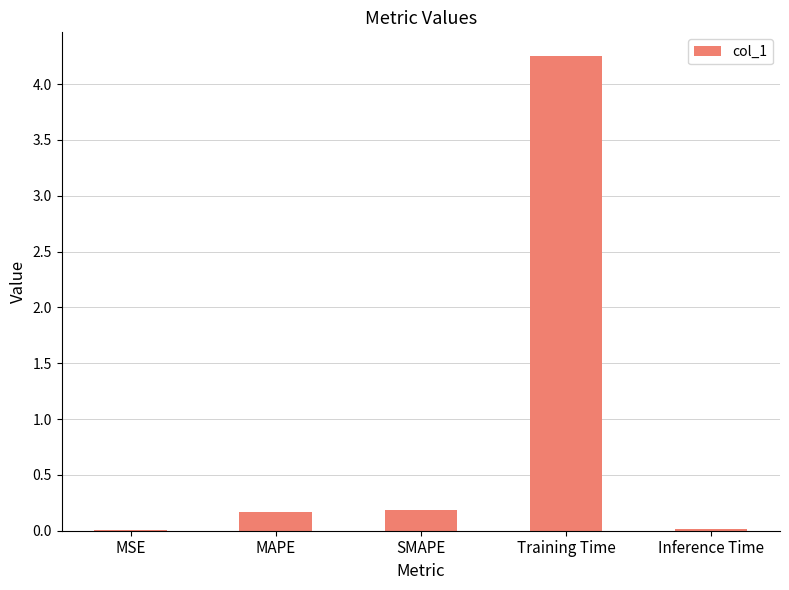

Which category has the highest value across all series?

Training Time